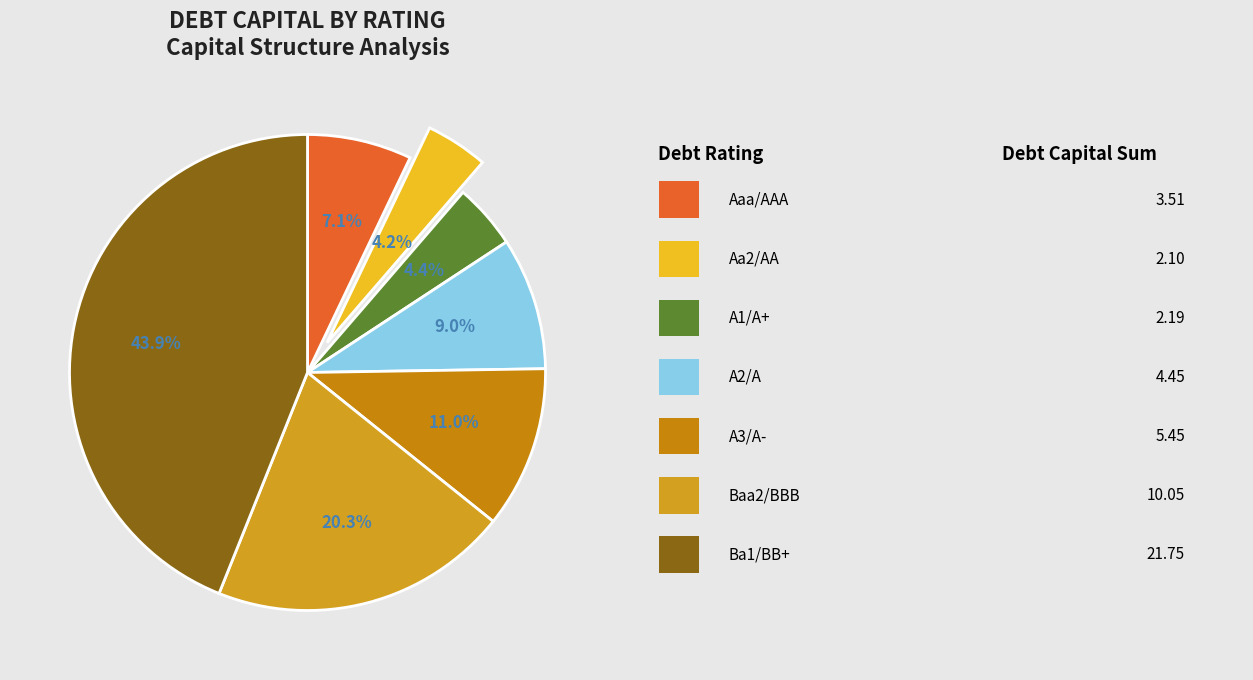

Is there any slice that represents more than half of the pie?

No